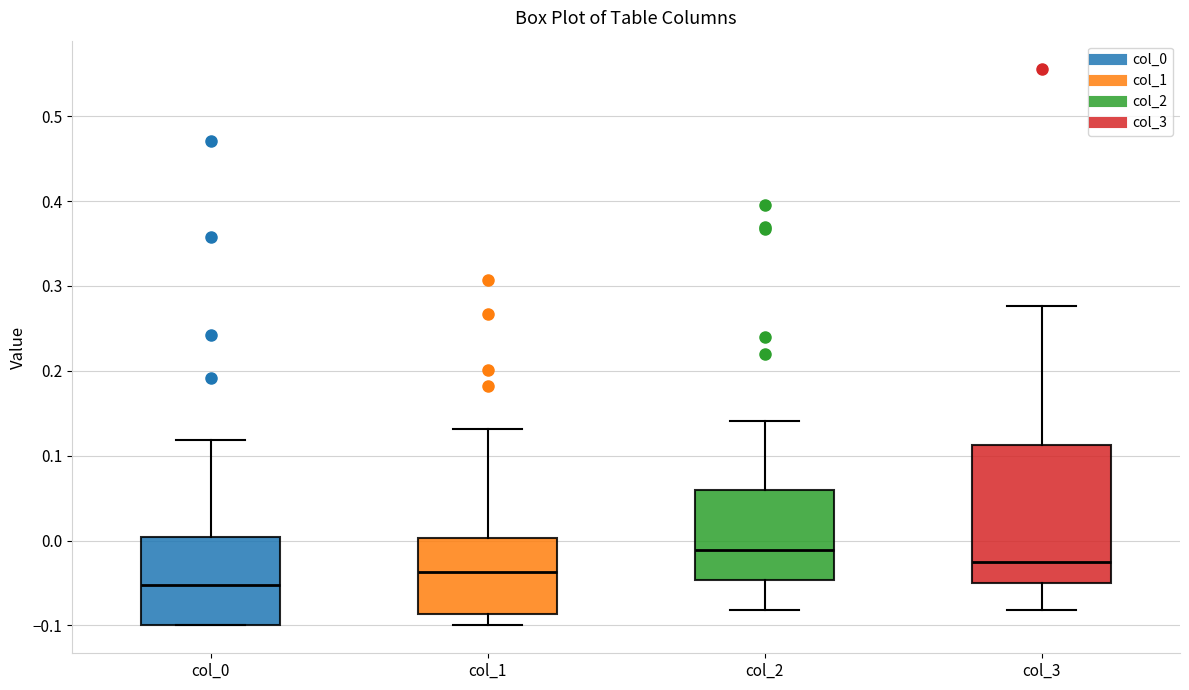

Which box is the tallest, from its lower edge to its upper edge?

col_3